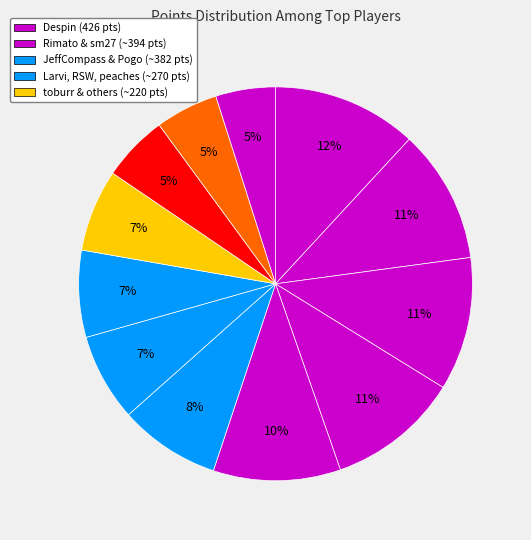

How many slices are in this pie chart?

12